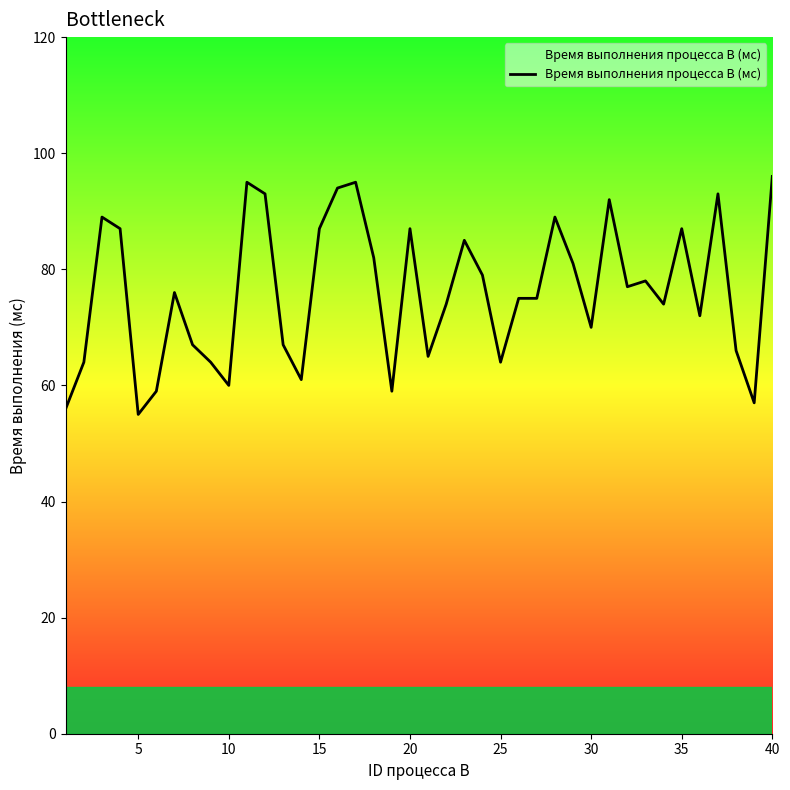

What is the maximum value shown in the chart?

96